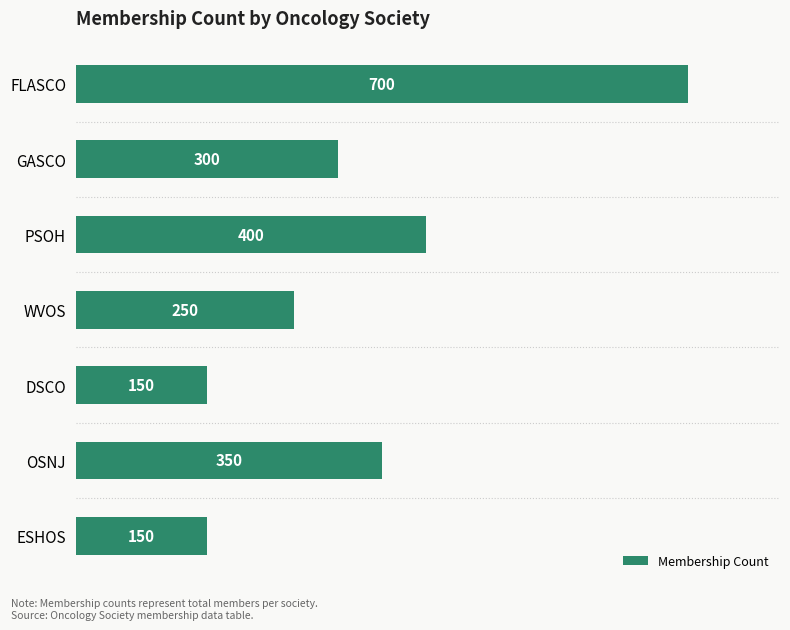

What is the label of the 7th bar from the top?

ESHOS